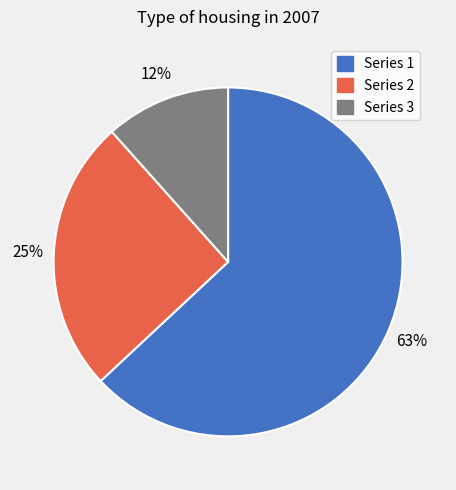

To the nearest percent, what percentage of the pie is Series 1?

63%